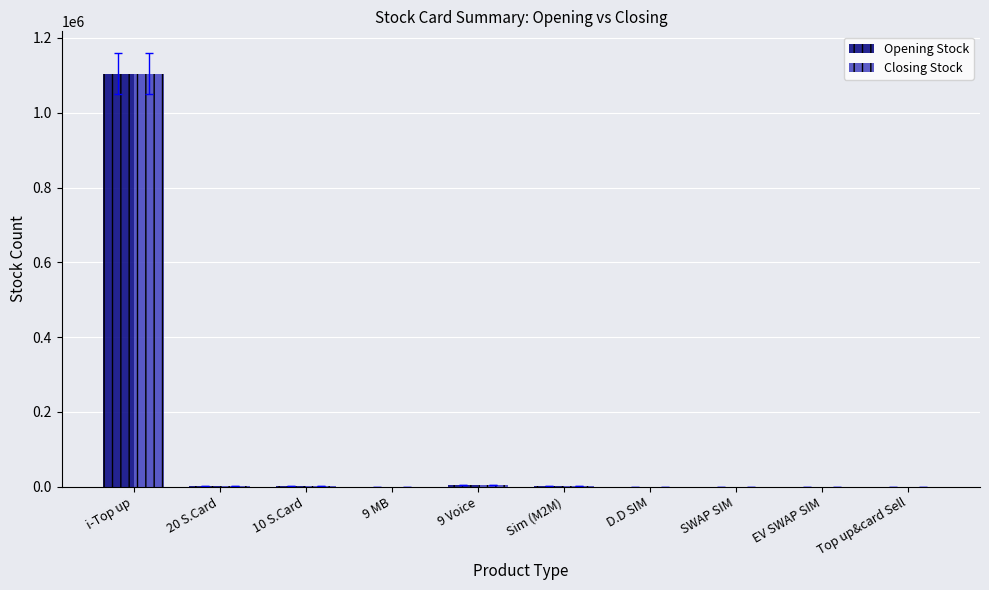

What are all the series names shown in the legend?

Opening Stock, Closing Stock